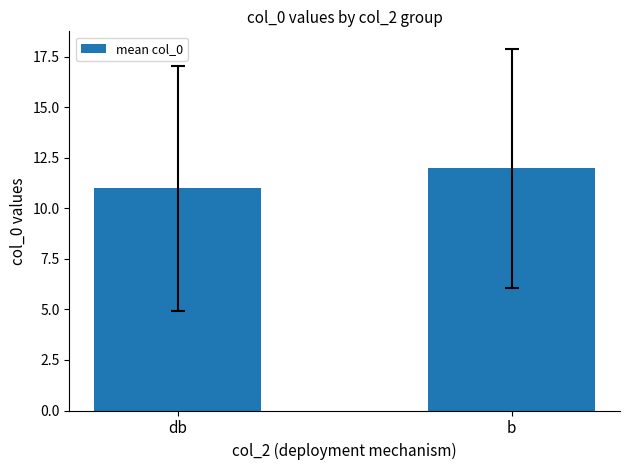

Which category has the highest value across all series?

b